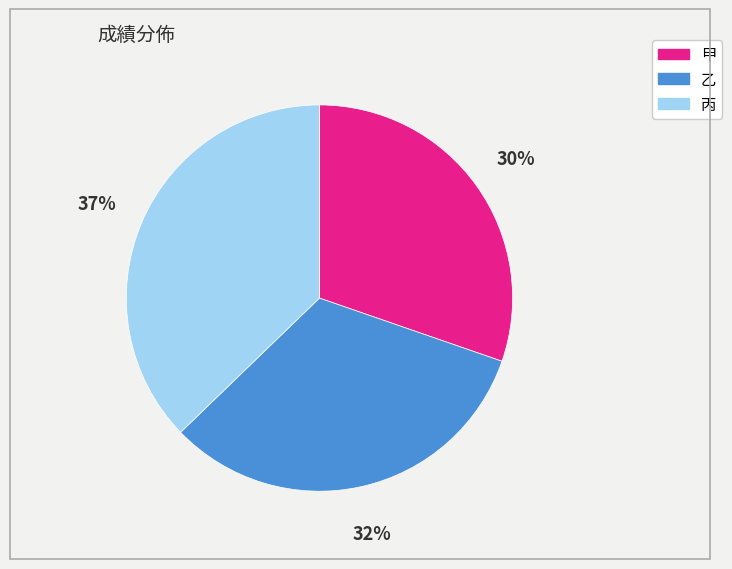

Approximately how many times larger is the value at 甲 compared to 丙?

0.8